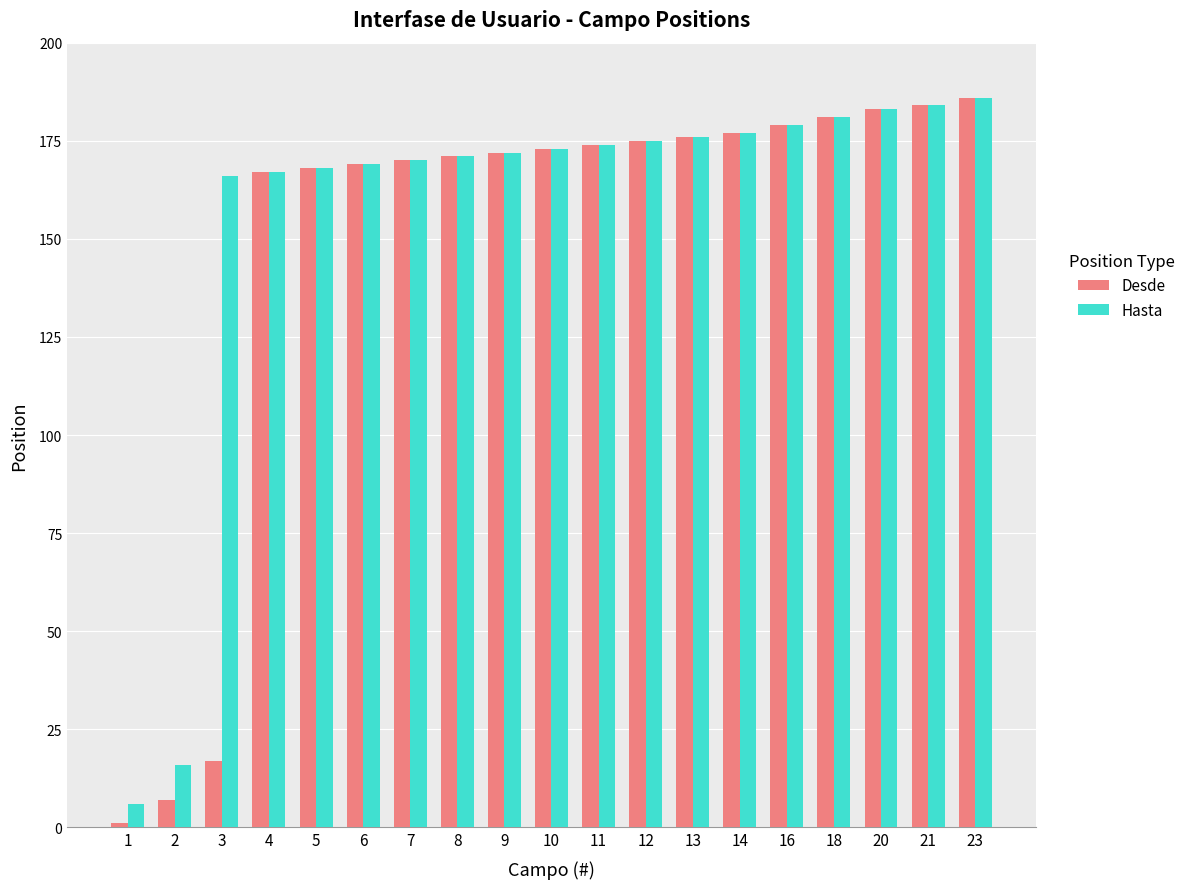

List the series in order of their overall mean, highest first.

Hasta, Desde